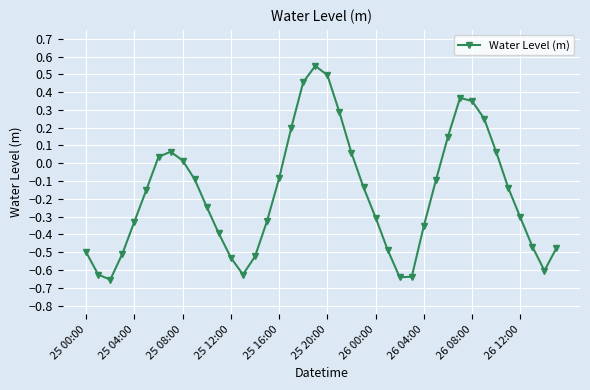

Count the number of categories in the chart.

40